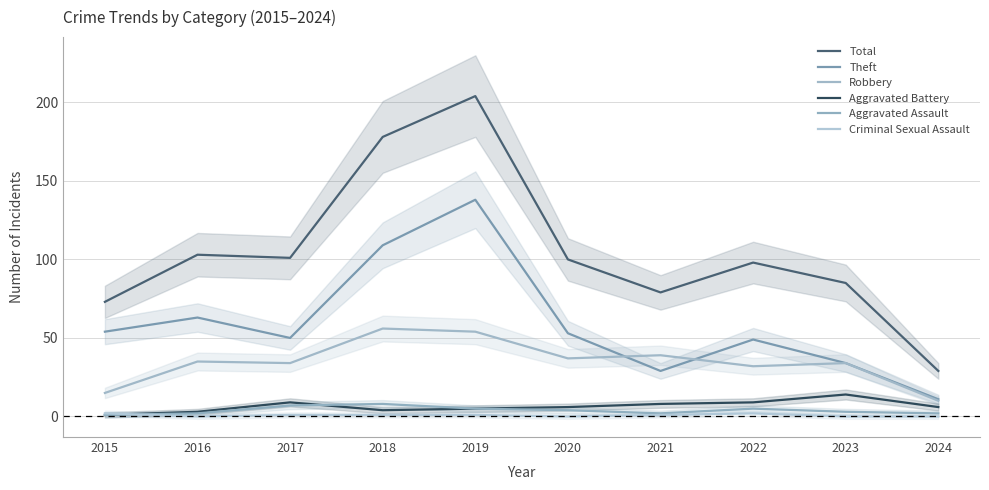

Which series changed the most between 2017 and 2019?

Total